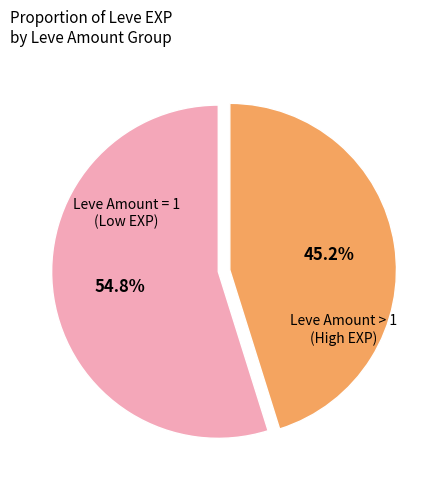

Is there any slice that represents more than half of the pie?

Yes